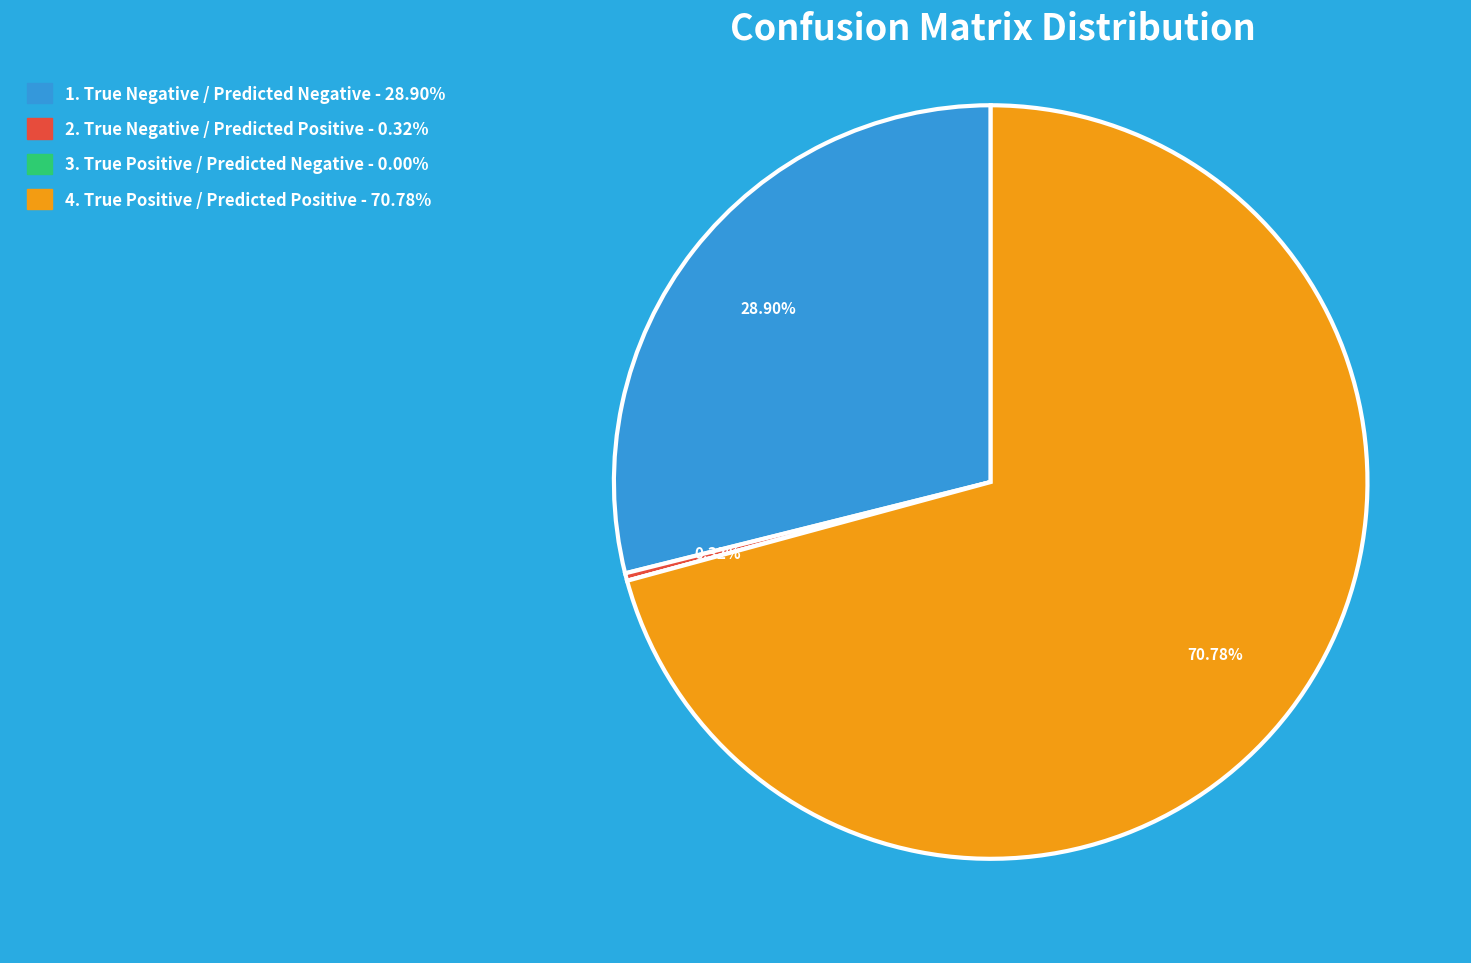

Is there any slice that represents more than half of the pie?

Yes